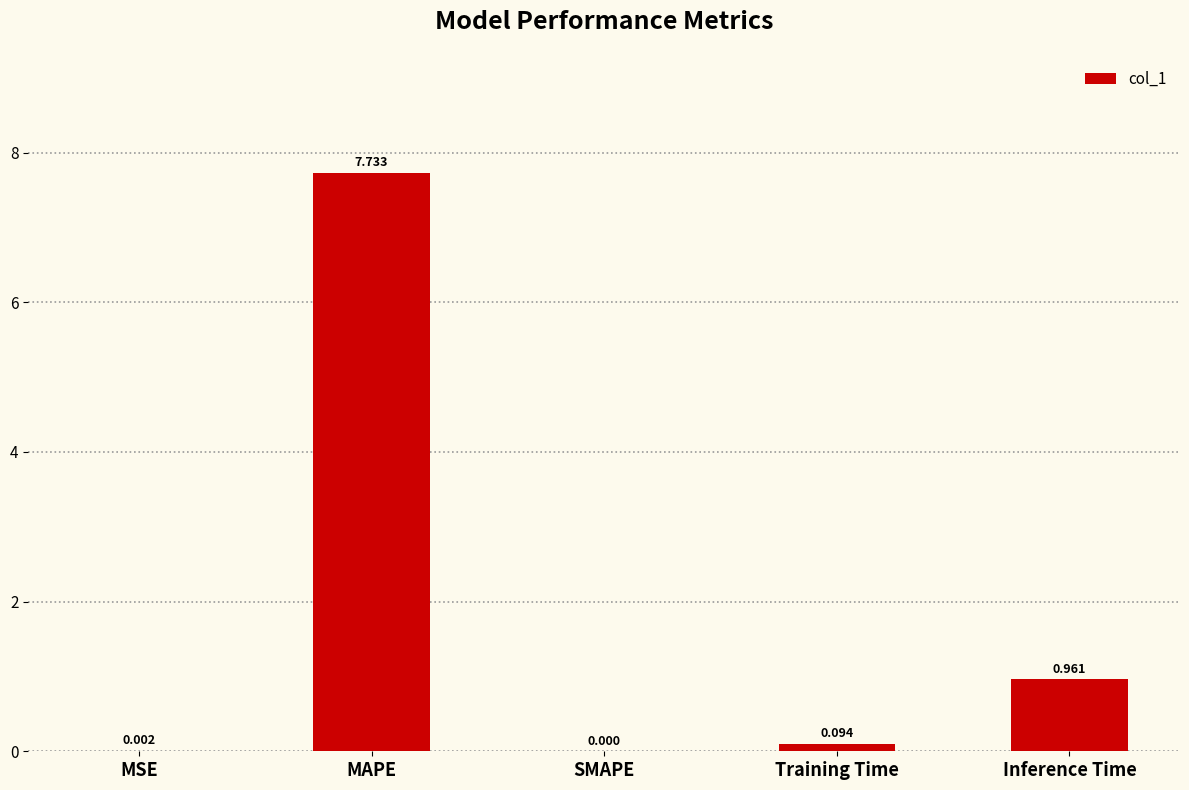

Count the number of categories in the chart.

5